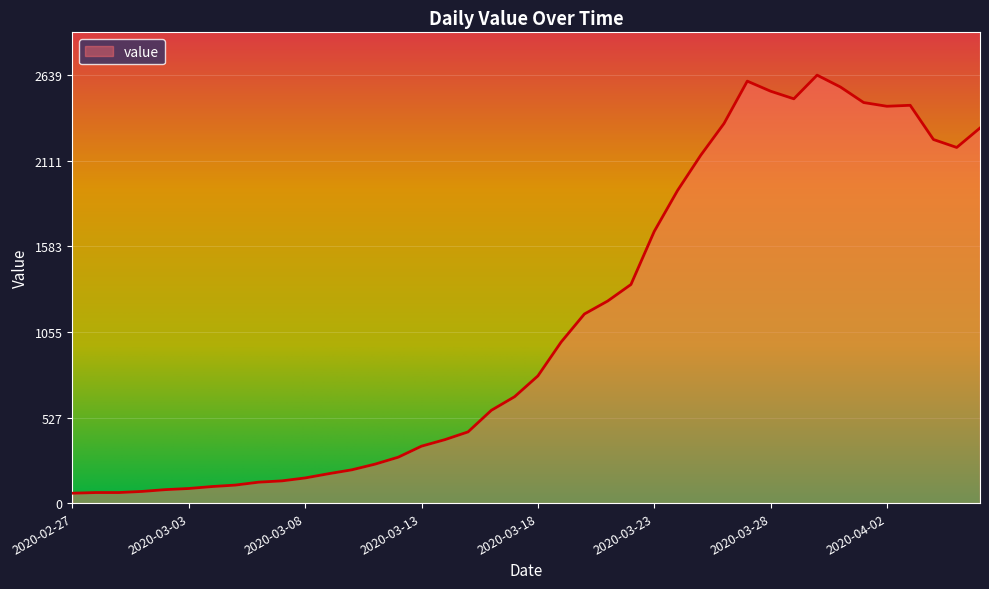

What is the smallest value displayed?

61